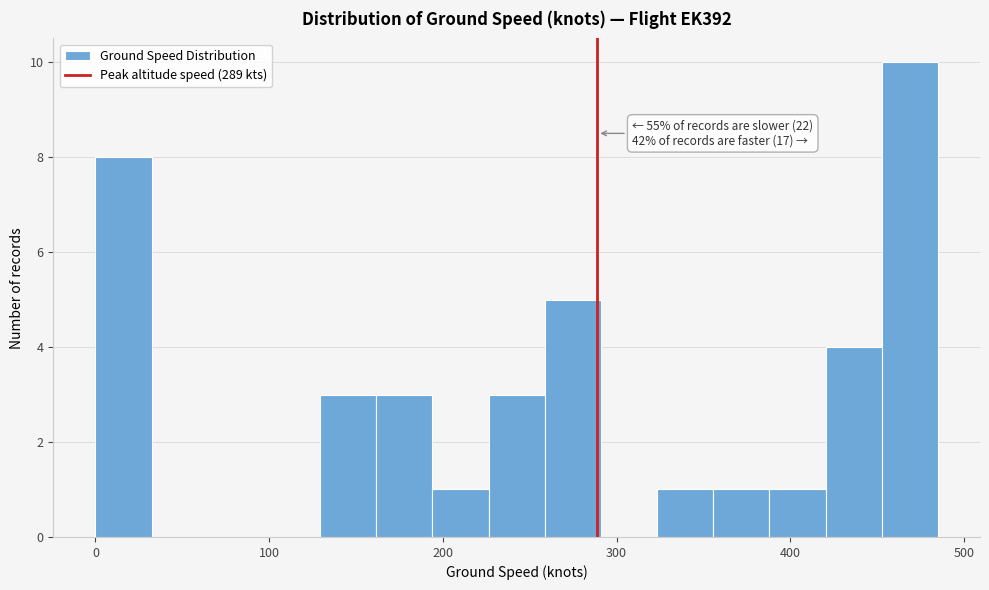

Read against the x-axis, roughly where is the centre of the tallest bar?

470